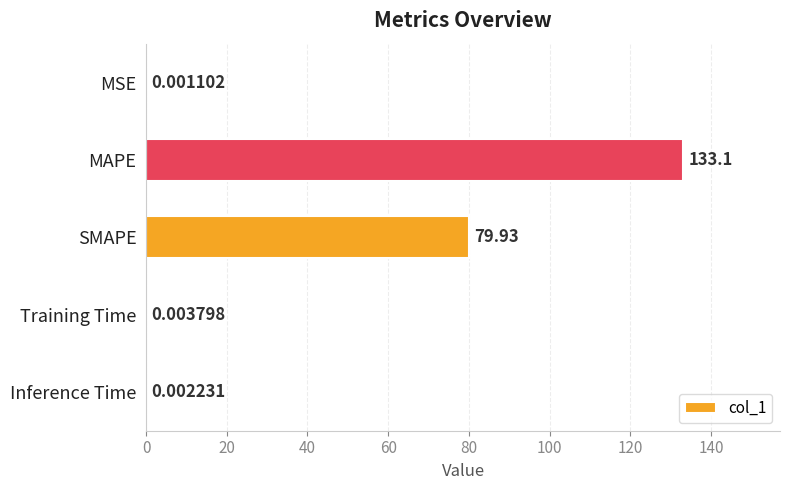

What is the greatest value displayed?

133.1